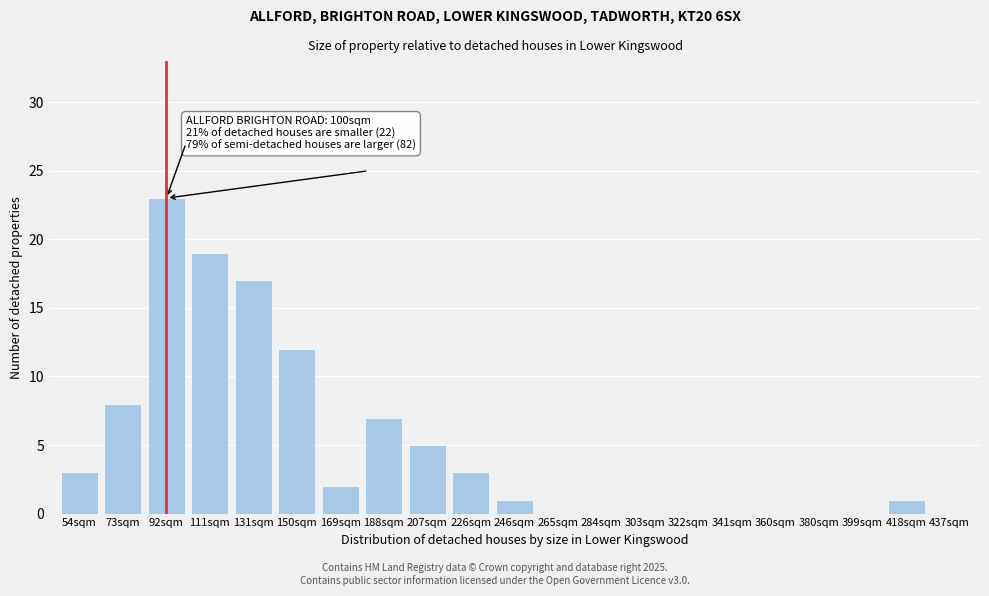

Reading left to right, extract all data points from this chart.

54sqm=3	73sqm=8	92sqm=23	111sqm=19	131sqm=17	150sqm=12	169sqm=2	188sqm=7	207sqm=5	226sqm=3	246sqm=1	265sqm=0	284sqm=0	303sqm=0	322sqm=0	341sqm=0	360sqm=0	380sqm=0	399sqm=0	418sqm=1	437sqm=0